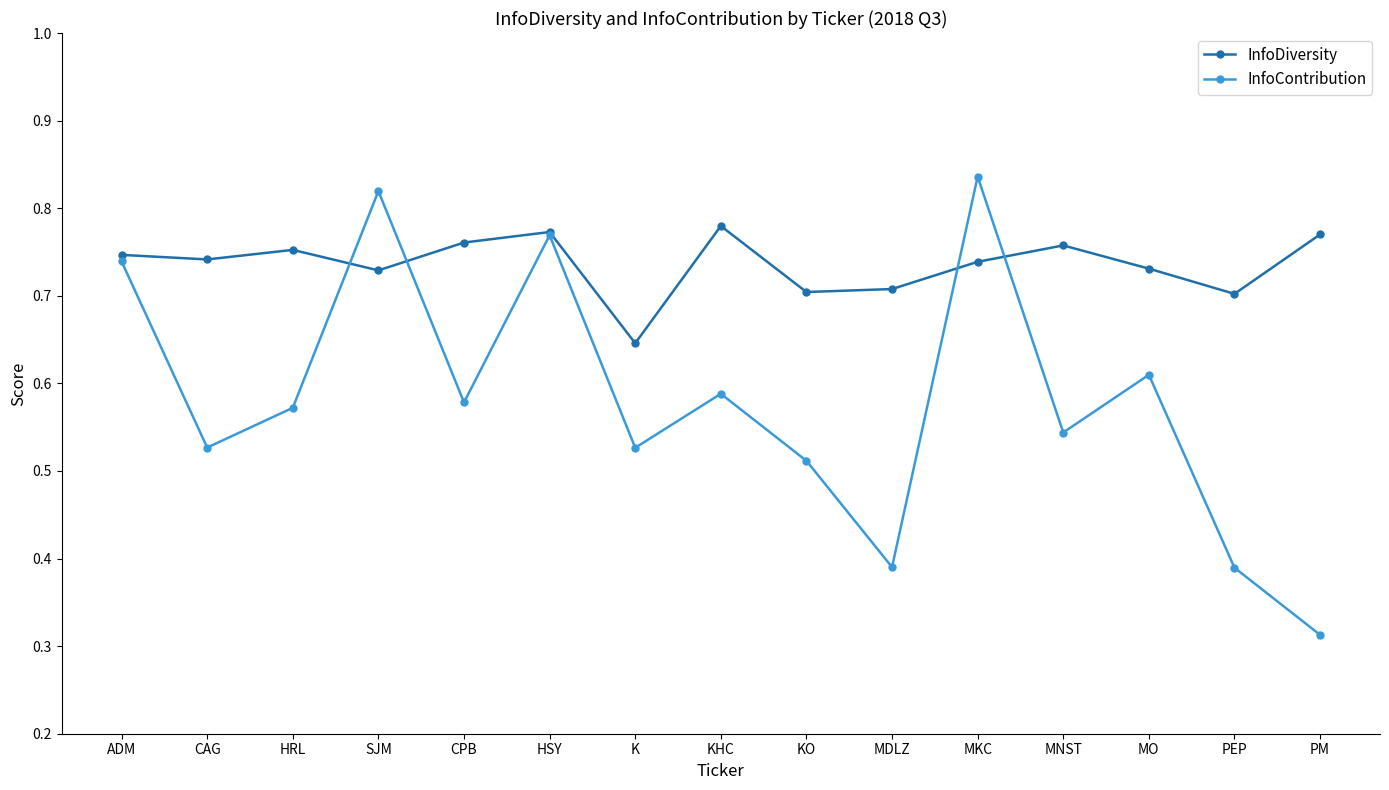

Which series has the largest range (max minus min)?

InfoContribution